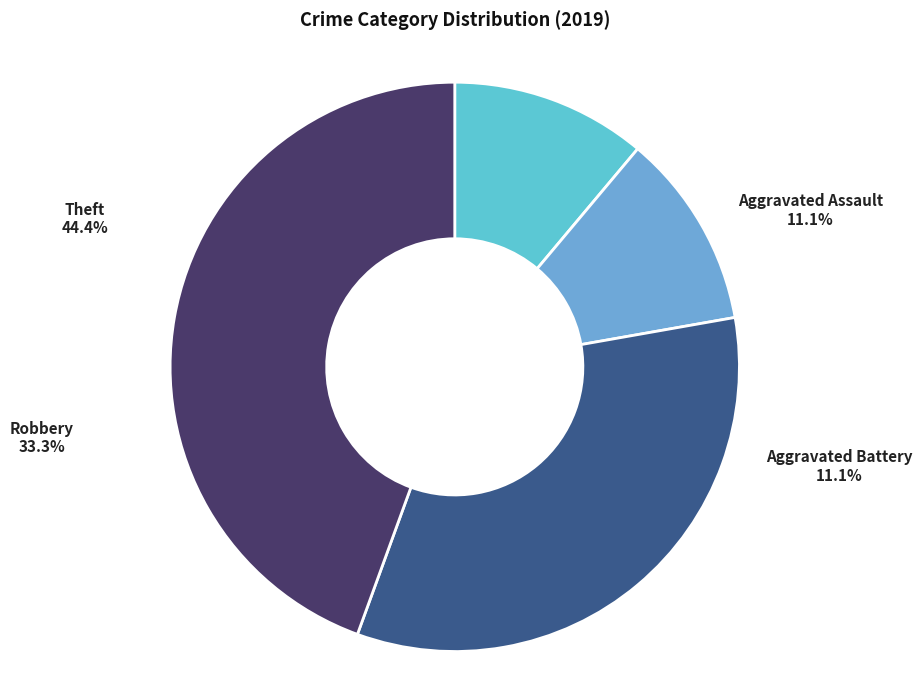

Count the number of slices in the pie.

4